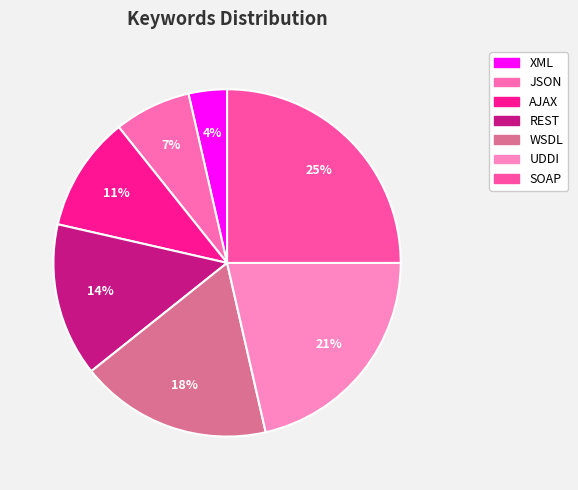

Is JSON the majority of the pie?

No